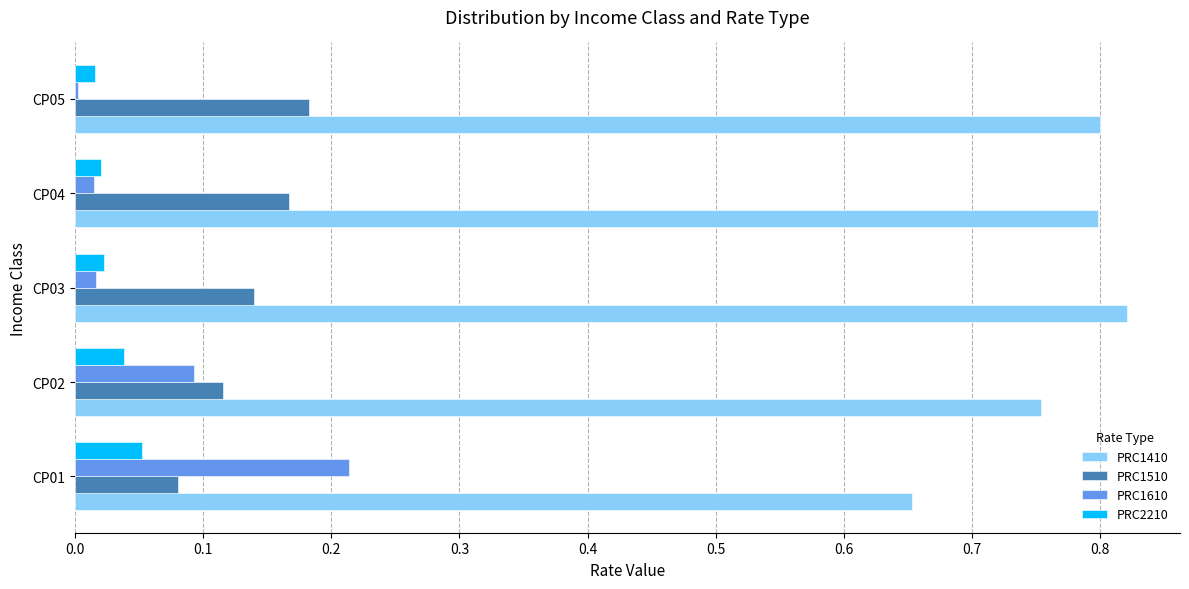

Which series has the largest total across all categories?

PRC1410